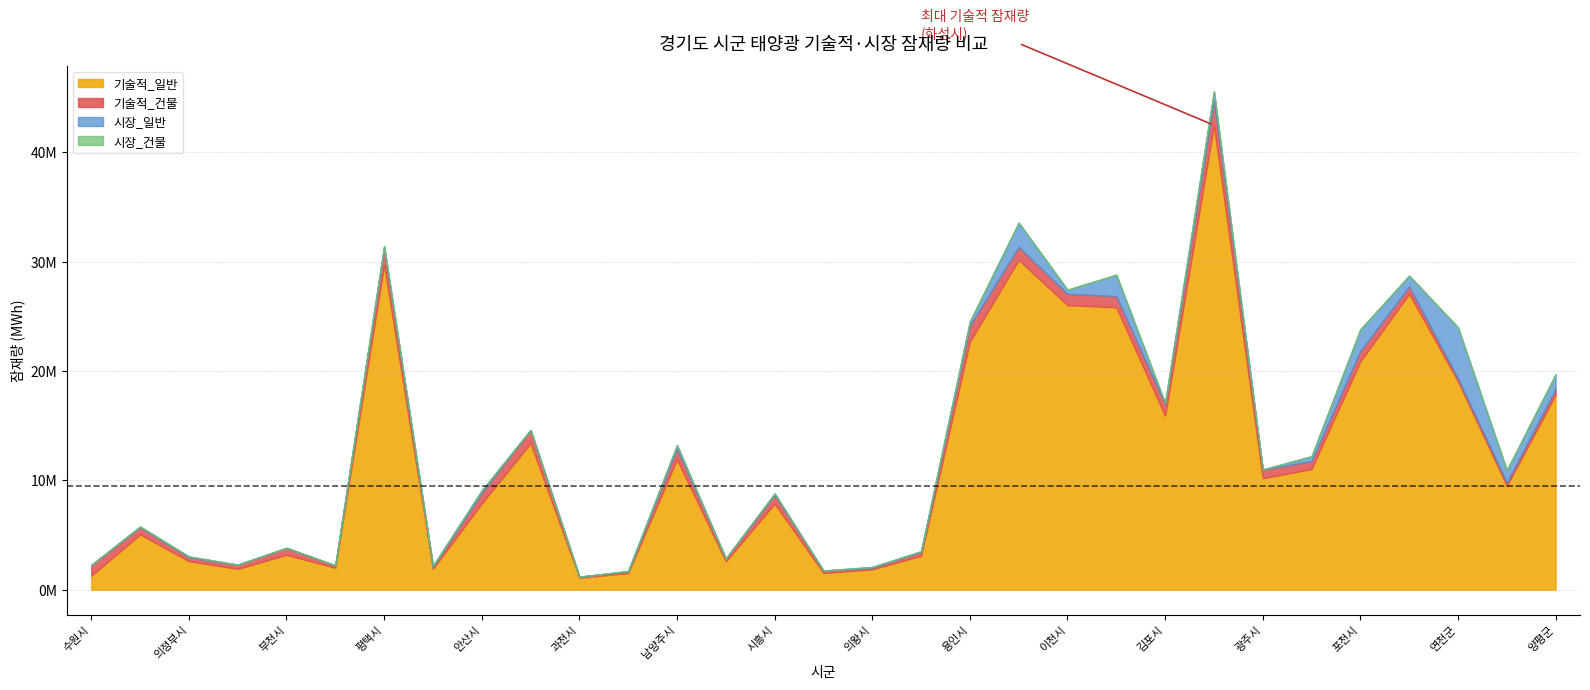

Reading left to right, list all the values displayed in this chart.

기술적_일반: 기술적_일반=1280296.7	기술적_건물=5057459.0	시장_일반=2618545.3	시장_건물=1905412.8	4=3198374.0	5=2008131.6	6=29727345.7	7=1921398.9	8=7893854.0	9=13407680.4	10=1096651.1	11=1530036.8	12=11920612.4	13=2599135.0	14=7869990.1	15=1534370.5	16=1865303.0	17=3107446.1	18=22696246.9	19=30167437.4	20=26031171.8	21=25835380.8	22=15914053.2	23=42497400.0	24=10201077.6	25=11041068.0	26=20892366.7	27=27064072.6	28=19062867.6	29=9501047.8	30=17832105.6
기술적_건물: 기술적_일반=963195.2	기술적_건물=654054.7	시장_일반=331828.2	시장_건물=371524.0	4=625052.5	5=211133.0	6=1518054.9	7=160613.9	8=977278.3	9=1185349.9	10=92056.7	11=164406.9	12=978488.3	13=254843.6	14=798510.7	15=203224.9	16=140606.1	17=339334.1	18=1455730.4	19=1187899.5	20=1024536.2	21=1018955.5	22=1046281.6	23=2253993.0	24=787756.6	25=721471.1	26=948528.8	27=671059.9	28=264686.5	29=292635.3	30=517961.4
시장_일반: 기술적_일반=23289.4	기술적_건물=67800.4	시장_일반=94461.9	시장_건물=16697.5	4=6275.3	5=10545.3	6=189174.3	7=104443.2	8=215004.8	9=30079.2	10=2102.7	11=11891.1	12=336736.0	13=6485.4	14=142909.1	15=15462.3	16=73903.1	17=64635.3	18=380110.0	19=2215821.1	20=380705.2	21=1947345.6	22=122245.4	23=835030.1	24=13515.3	25=441008.7	26=1954409.9	27=990704.6	28=4655897.7	29=1139584.8	30=1341524.2
시장_건물: 기술적_일반=225.9	기술적_건물=5466.2	시장_일반=1379.3	시장_건물=453.4	4=261.6	5=697.8	6=8584.9	7=1292.3	8=5163.6	9=4260.2	10=259.3	11=317.9	12=4433.7	13=278.4	14=5351.3	15=1082.8	16=1370.9	17=18363.9	18=6321.7	19=11902.4	20=21352.5	21=29459.0	22=7360.2	23=20191.6	24=92.0	25=6149.7	26=54577.2	27=14217.5	28=37079.6	29=10663.6	30=15184.3